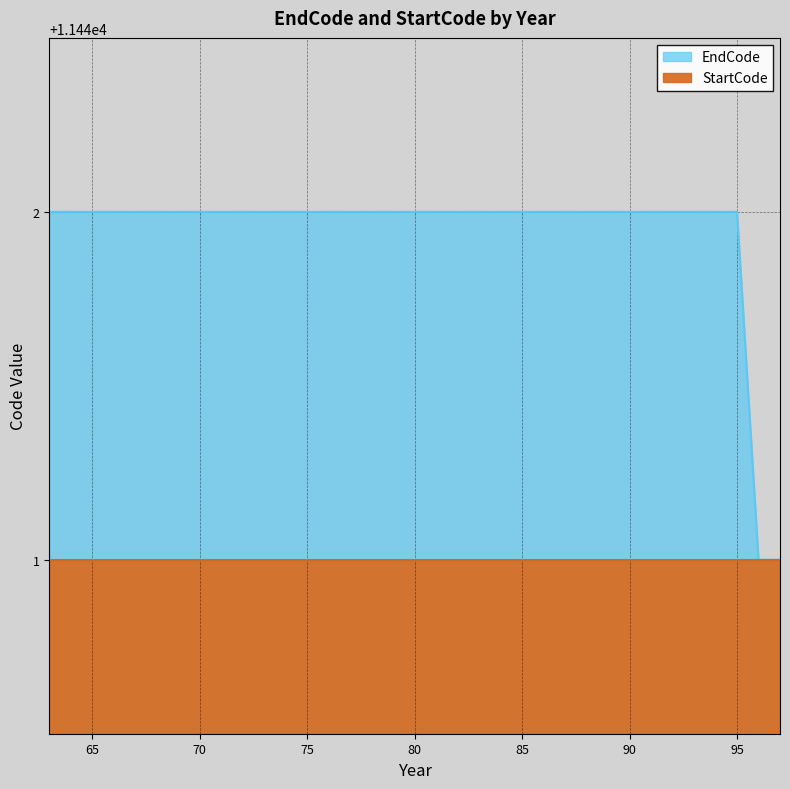

Count the values in the range 11442 to 11443.

33